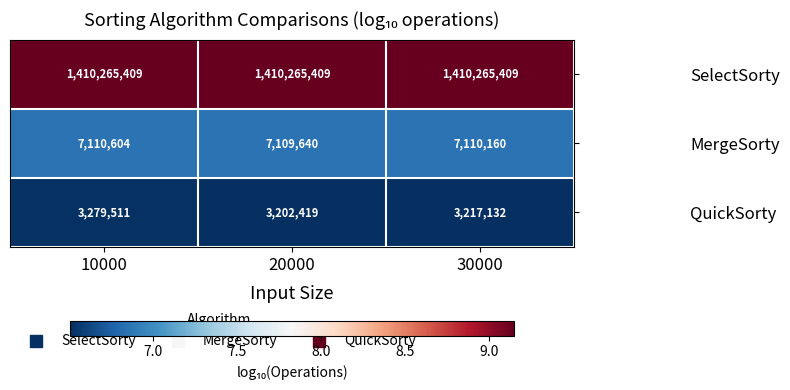

Which series has the largest total across all categories?

SelectSorty